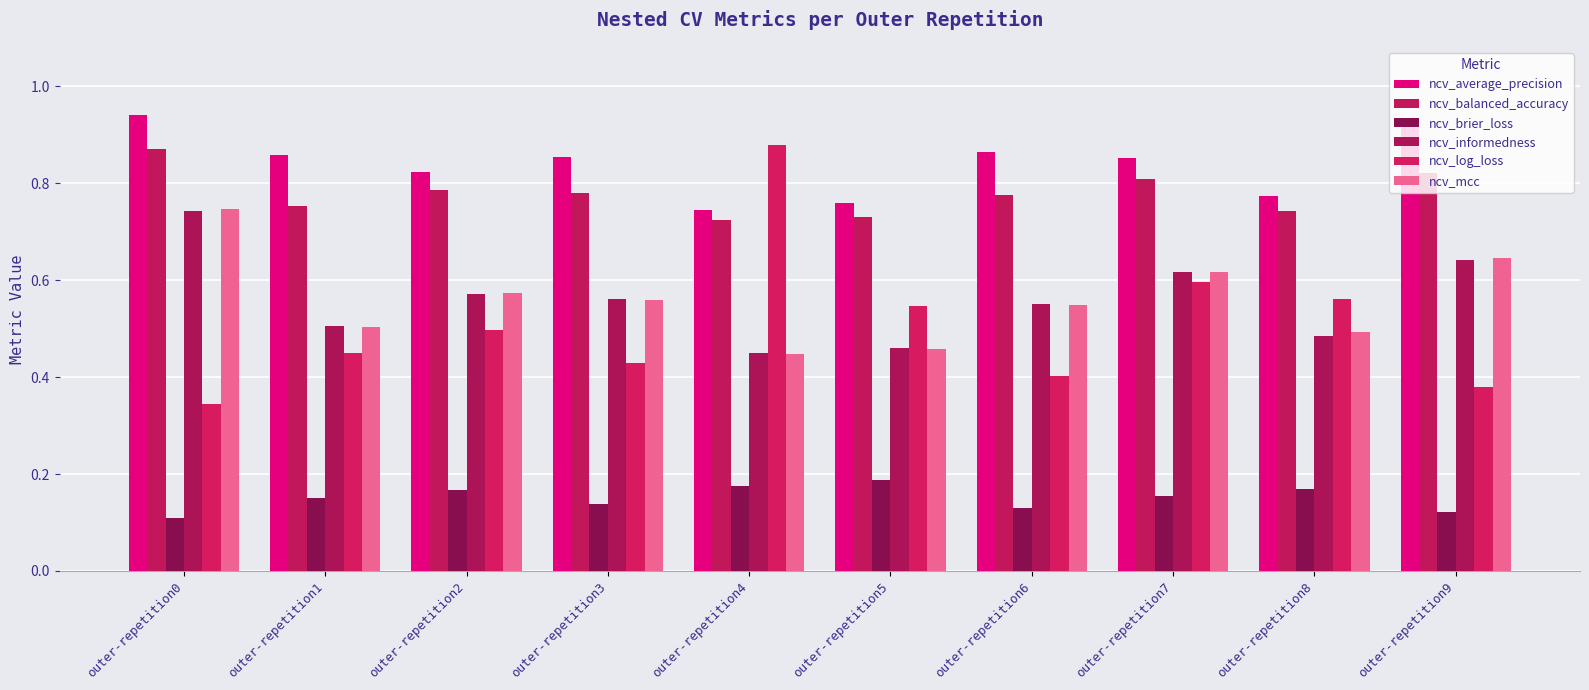

Reading right to left, transcribe all the data shown in this chart.

ncv_average_precision: 0.9	0.8	0.9	0.9	0.8	0.7	0.9	0.8	0.9	0.9
ncv_balanced_accuracy: 0.8	0.7	0.8	0.8	0.7	0.7	0.8	0.8	0.8	0.9
ncv_brier_loss: 0.1	0.2	0.2	0.1	0.2	0.2	0.1	0.2	0.2	0.1
ncv_informedness: 0.6	0.5	0.6	0.6	0.5	0.4	0.6	0.6	0.5	0.7
ncv_log_loss: 0.4	0.6	0.6	0.4	0.5	0.9	0.4	0.5	0.4	0.3
ncv_mcc: 0.6	0.5	0.6	0.5	0.5	0.4	0.6	0.6	0.5	0.7